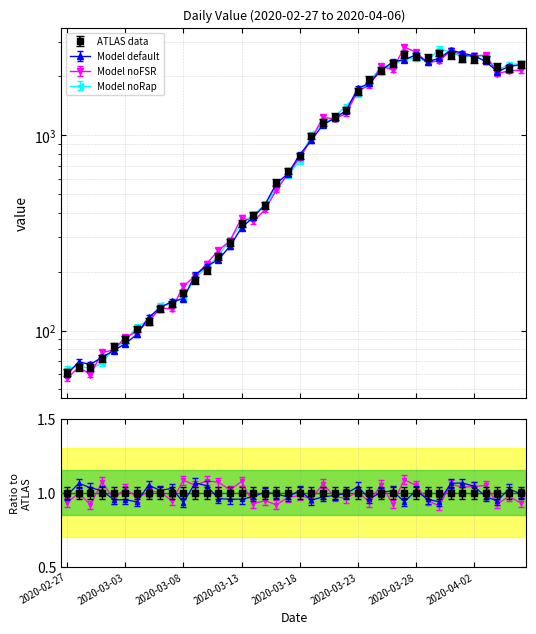

Which category has the highest value across all series?

2020-03-30